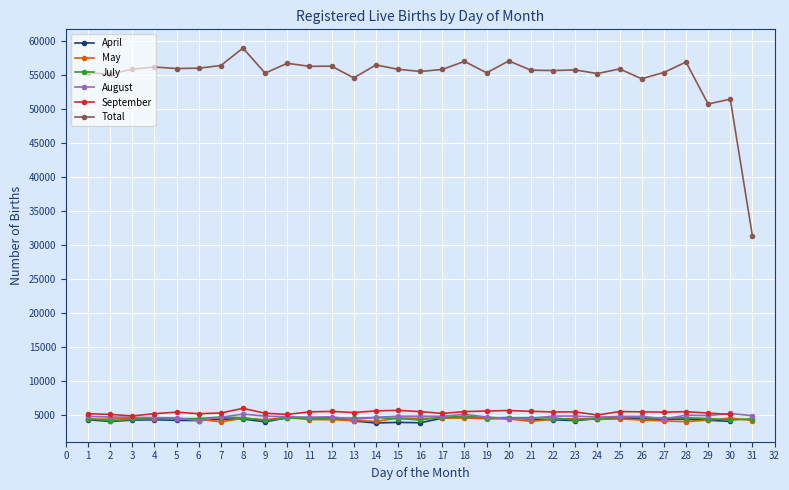

What is the value of the May point at the 29th from the left?

4292